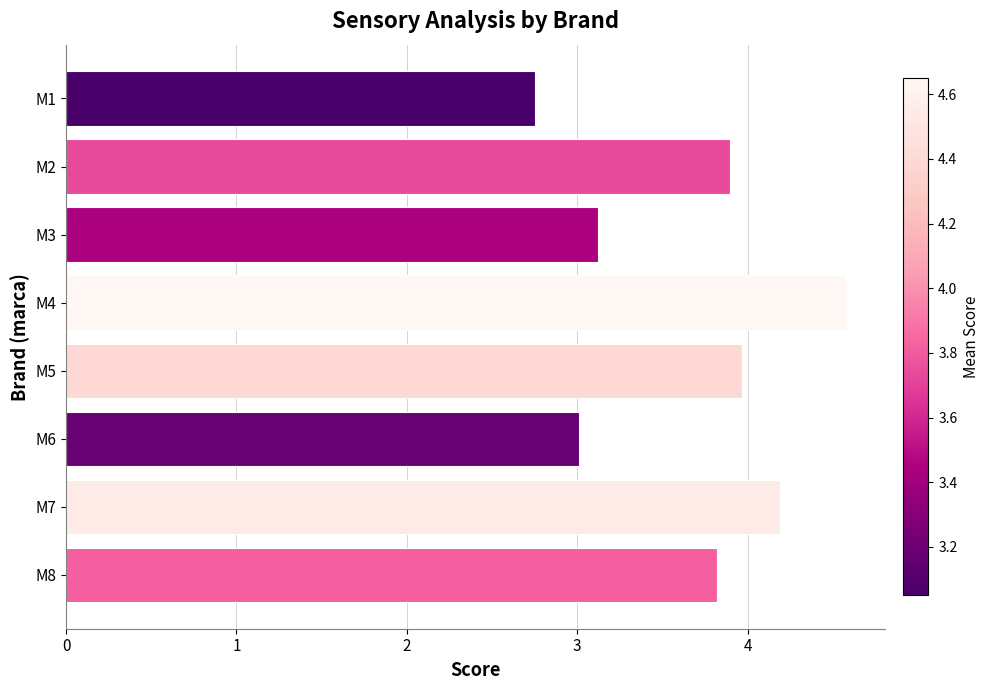

Rank the categories by value from lowest to highest.

M1, M6, M3, M8, M2, M5, M7, M4